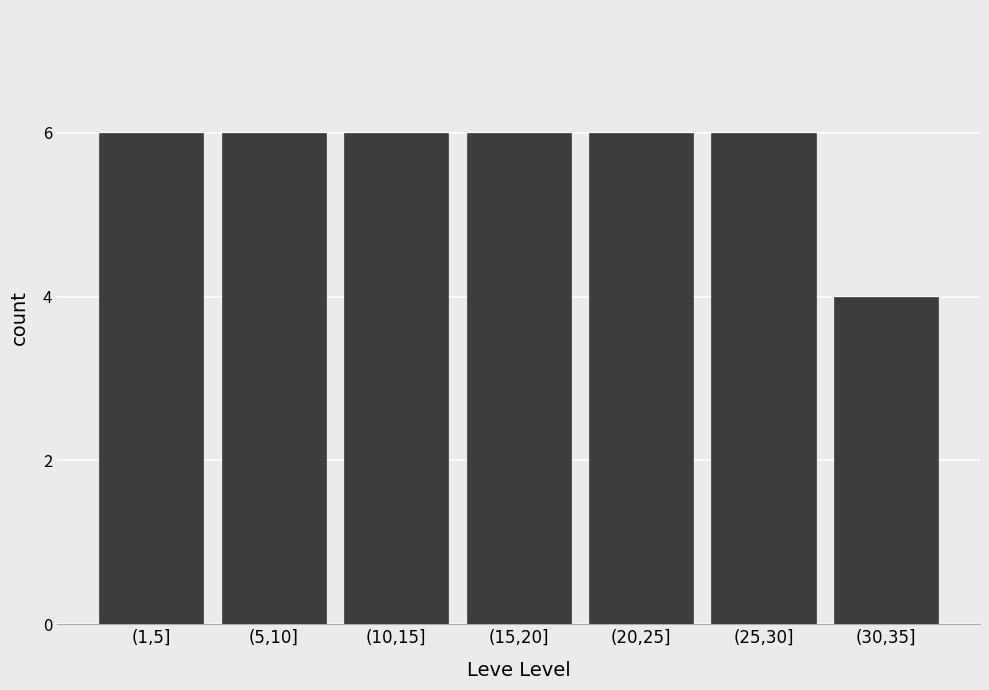

Reading right to left, list all the values displayed in this chart.

4	6	6	6	6	6	6